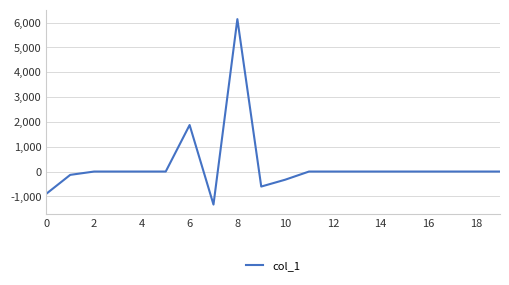

What is the greatest value displayed?

6136.2